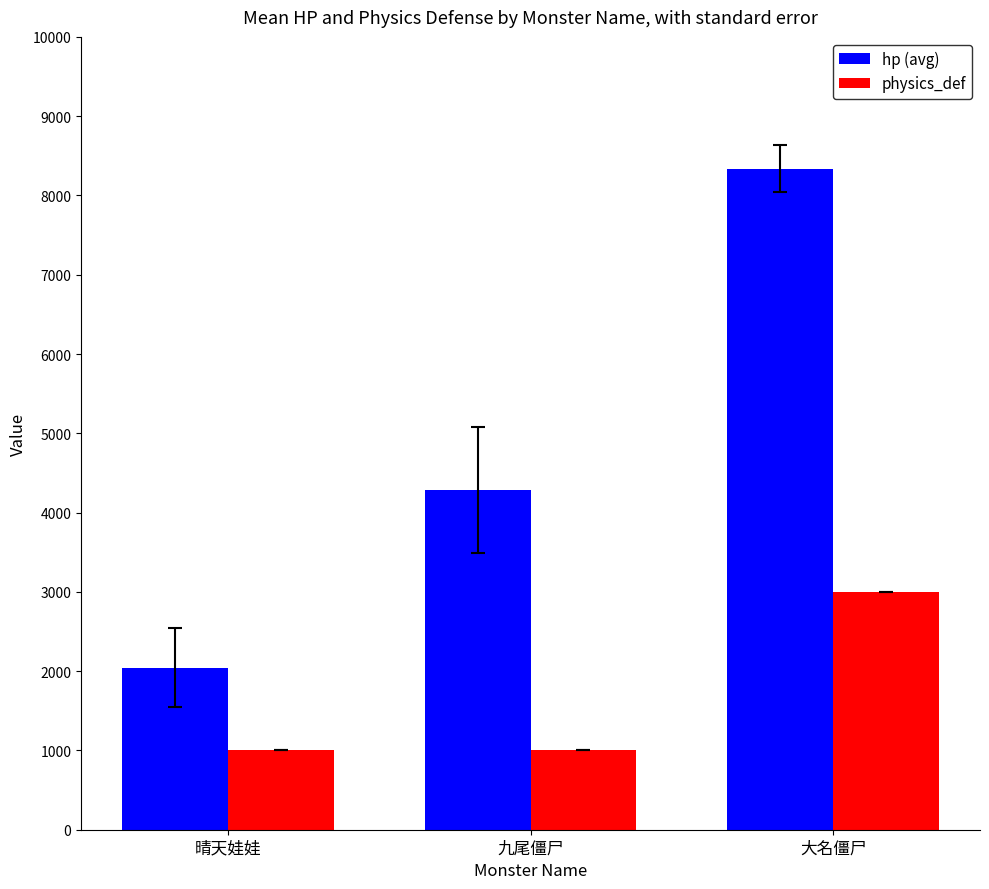

What is the spread (max minus min) of values at 九尾僵尸?

3284